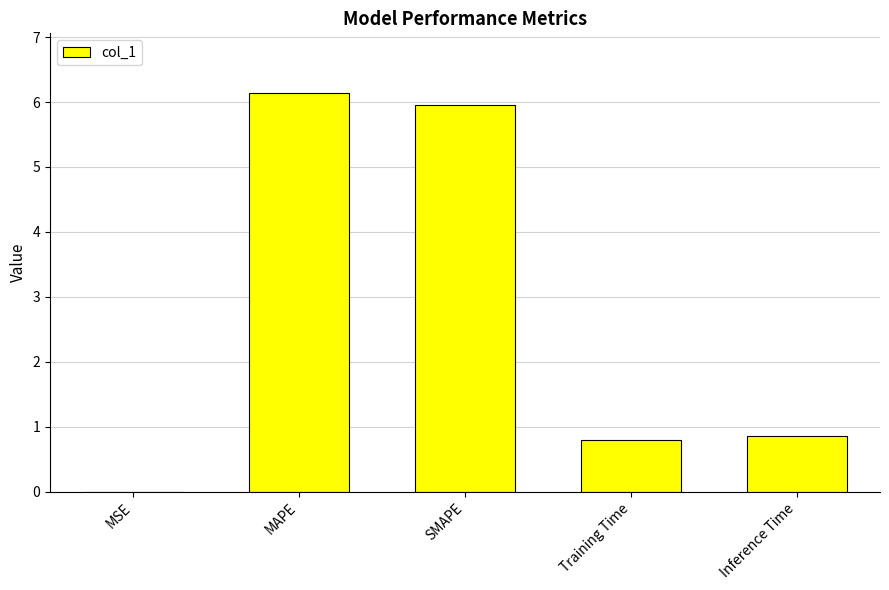

Is it true that the value at MAPE is 2.3?

False